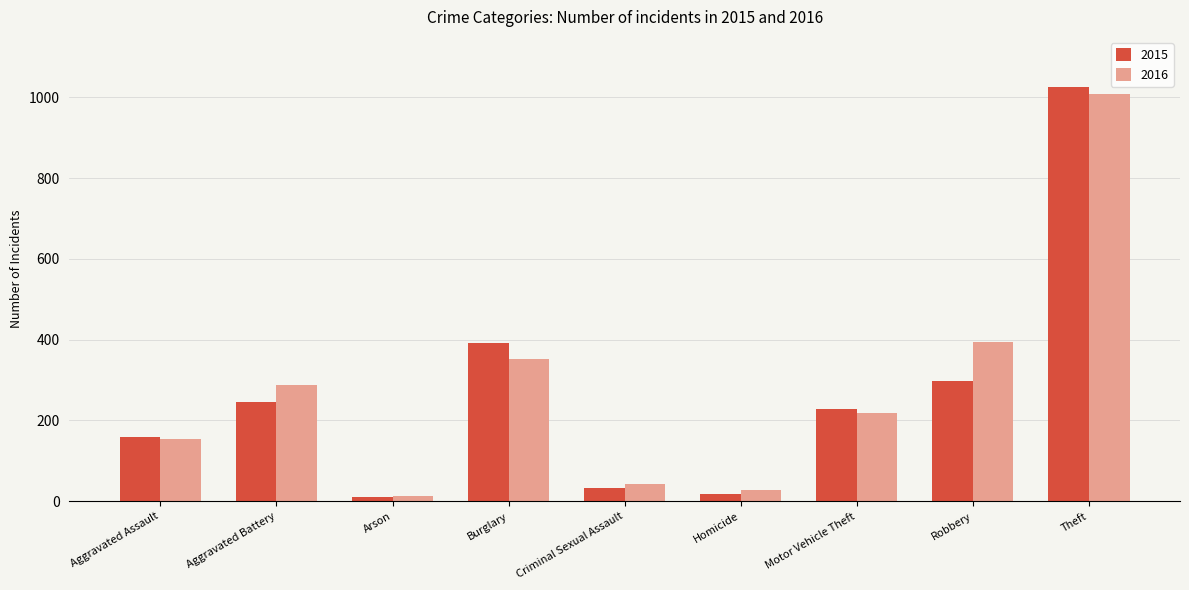

How many bars are there in each group?

2